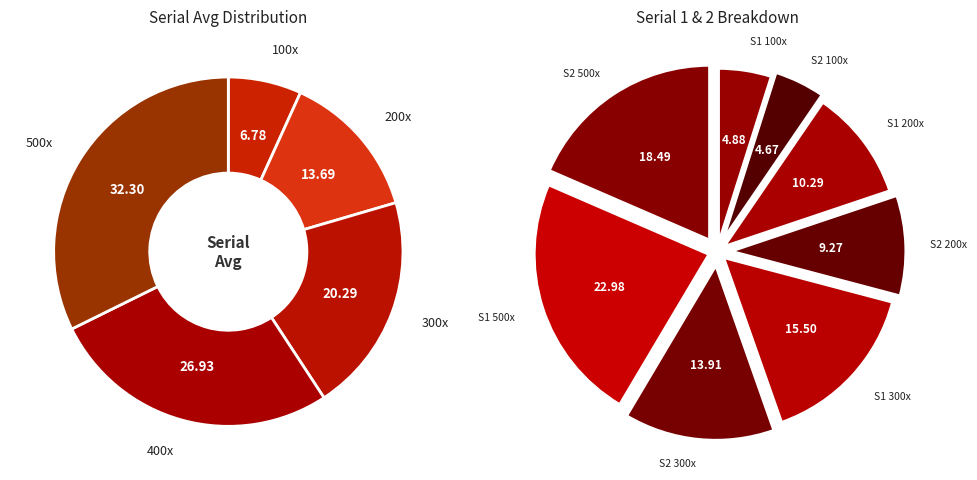

How many slices are in this pie chart?

5